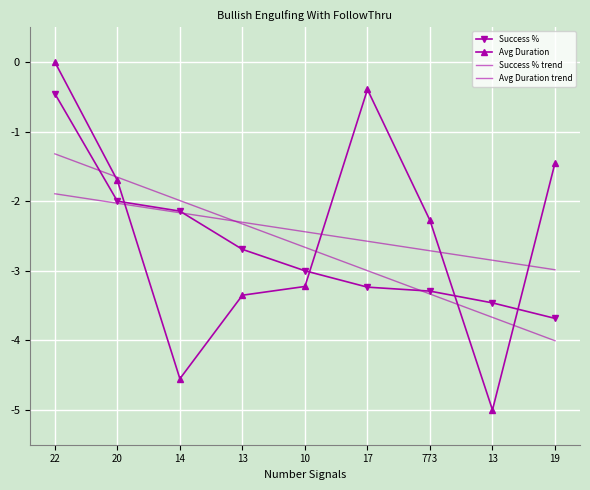

What is the sum of the Success % trend values at 17 and 20?

-4.7